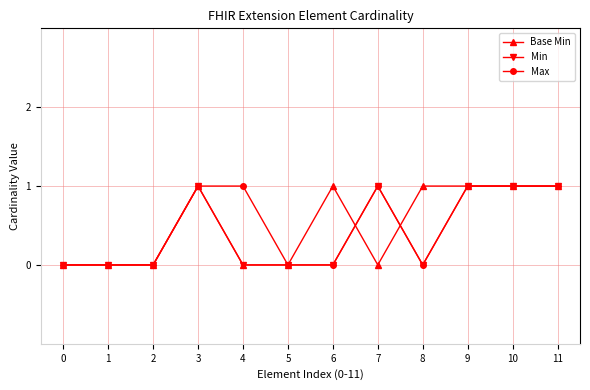

What is the difference between the Base Min values at 4 and 10?

1